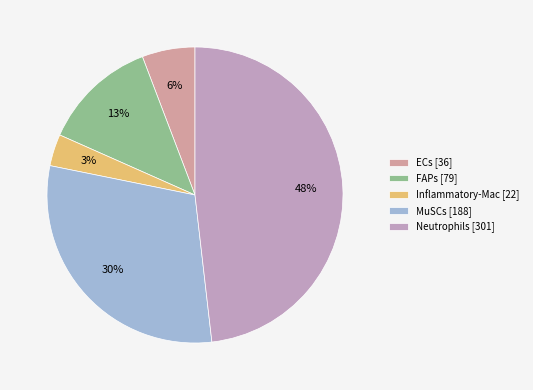

The FAPs slice represents 25% of the pie. True or false?

False